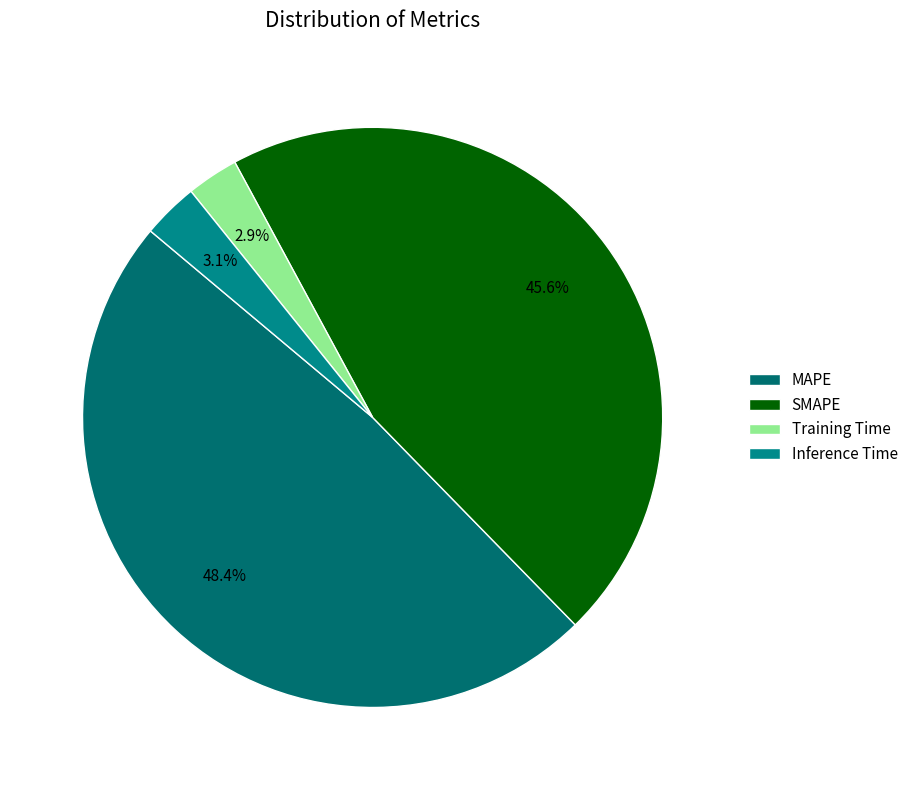

Rank the categories by value from highest to lowest.

MAPE, SMAPE, Inference Time, Training Time